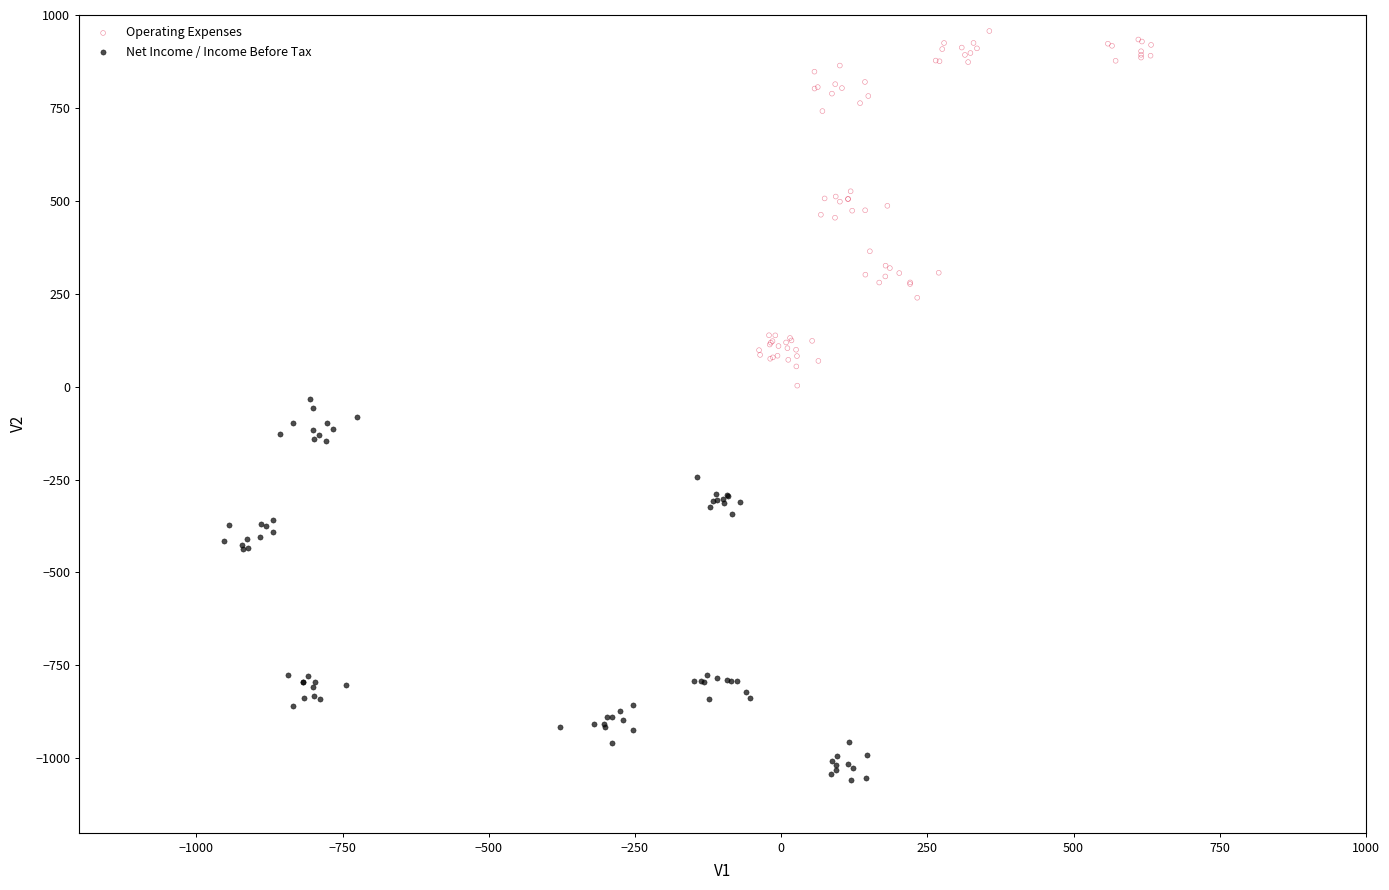

Which series reaches the maximum Y coordinate?

Operating Expenses